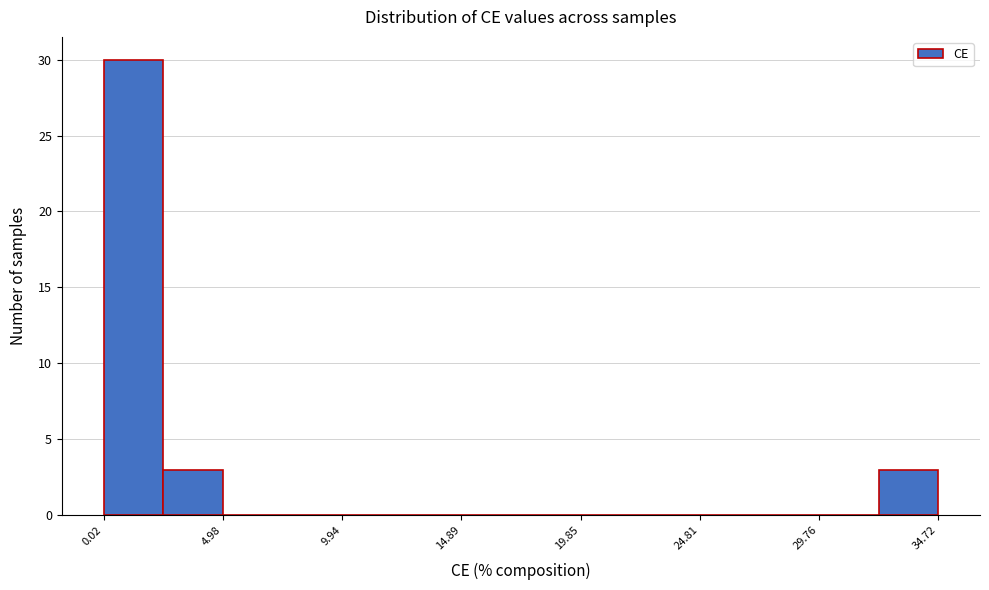

Reading left to right, list every bar in this chart as the range it spans on the x-axis followed by its height. Neither the bar edges nor the heights are printed on the chart, so give them approximately, as read against the axes.

0.0 to 2.5: 30
2.5 to 5.0: 3
5.0 to 7.5: 0
7.5 to 10.0: 0
10.0 to 12.5: 0
12.5 to 15.0: 0
15.0 to 17.5: 0
17.5 to 20.0: 0
20.0 to 22.5: 0
22.5 to 25.0: 0
25.0 to 27.5: 0
27.5 to 30.0: 0
30.0 to 32.0: 0
32.0 to 34.5: 3